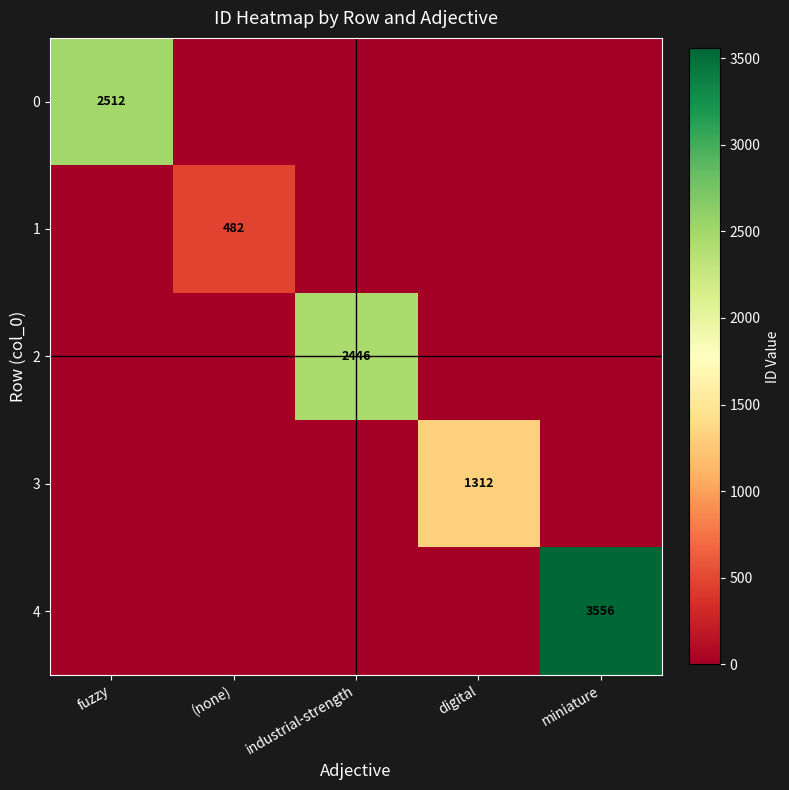

True or false: 2 has a value of 2446 at industrial-strength.

True